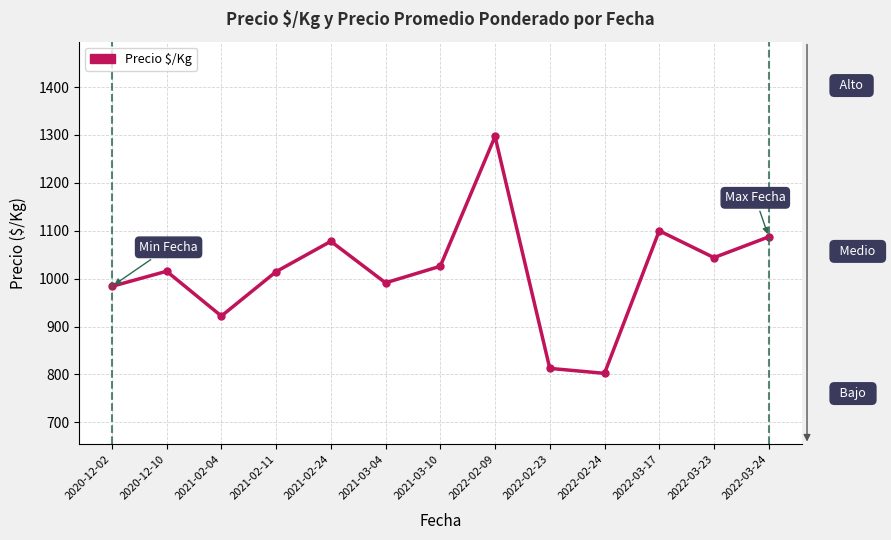

Read the value at 2022-02-24.

802.3